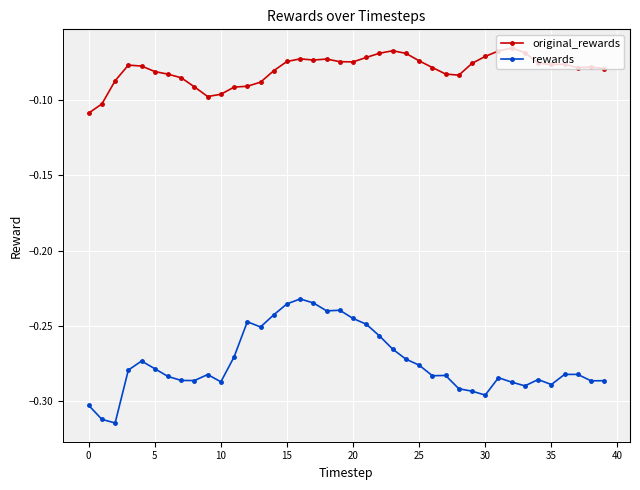

Which series has the largest total across all categories?

original_rewards